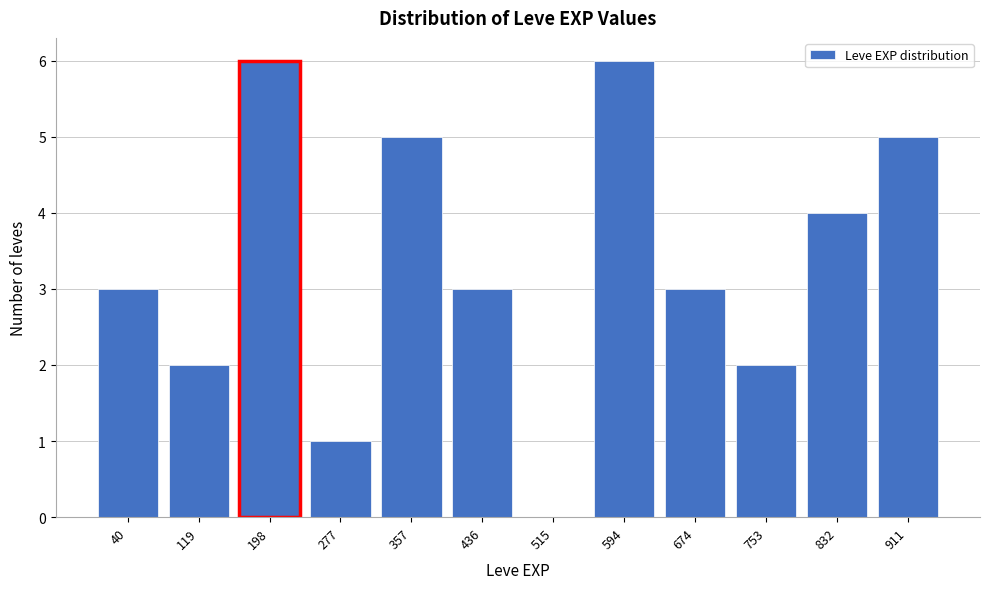

Reading right to left, transcribe all the data shown in this chart.

911=5	832=4	753=2	674=3	594=6	515=0	436=3	357=5	277=1	198=6	119=2	40=3